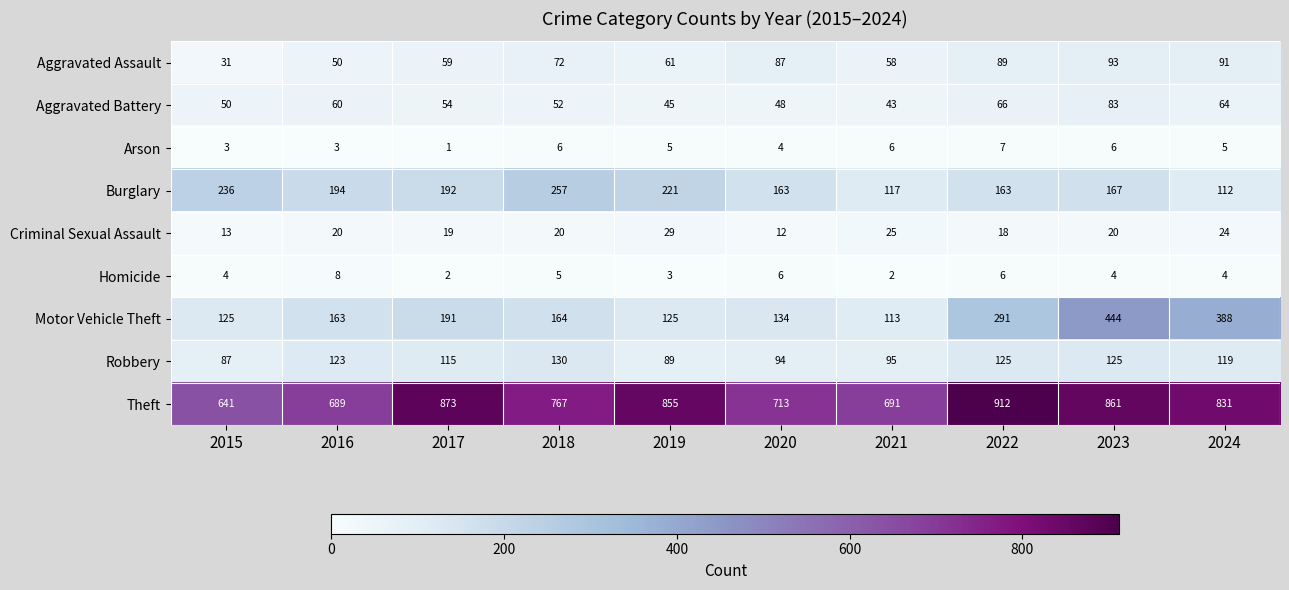

What is the average value of the Criminal Sexual Assault series?

20